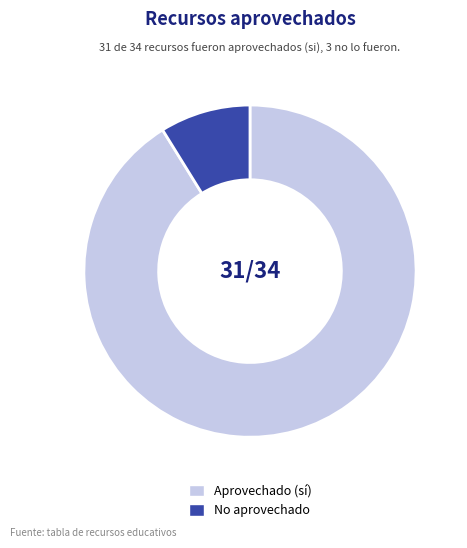

How many slices are in this pie chart?

2